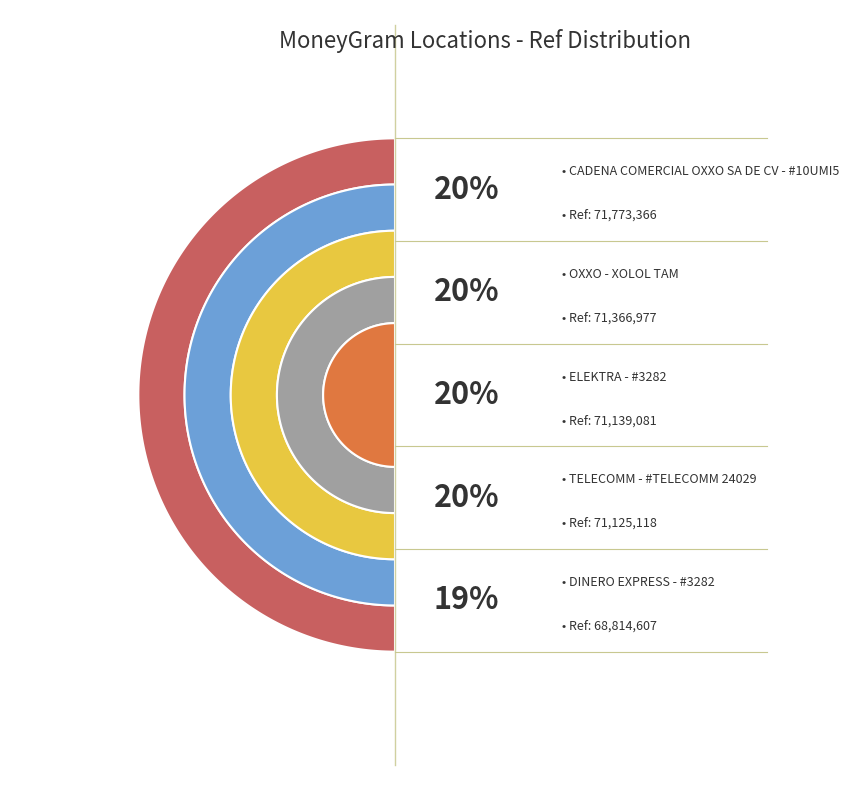

How many segments does this pie chart have?

5